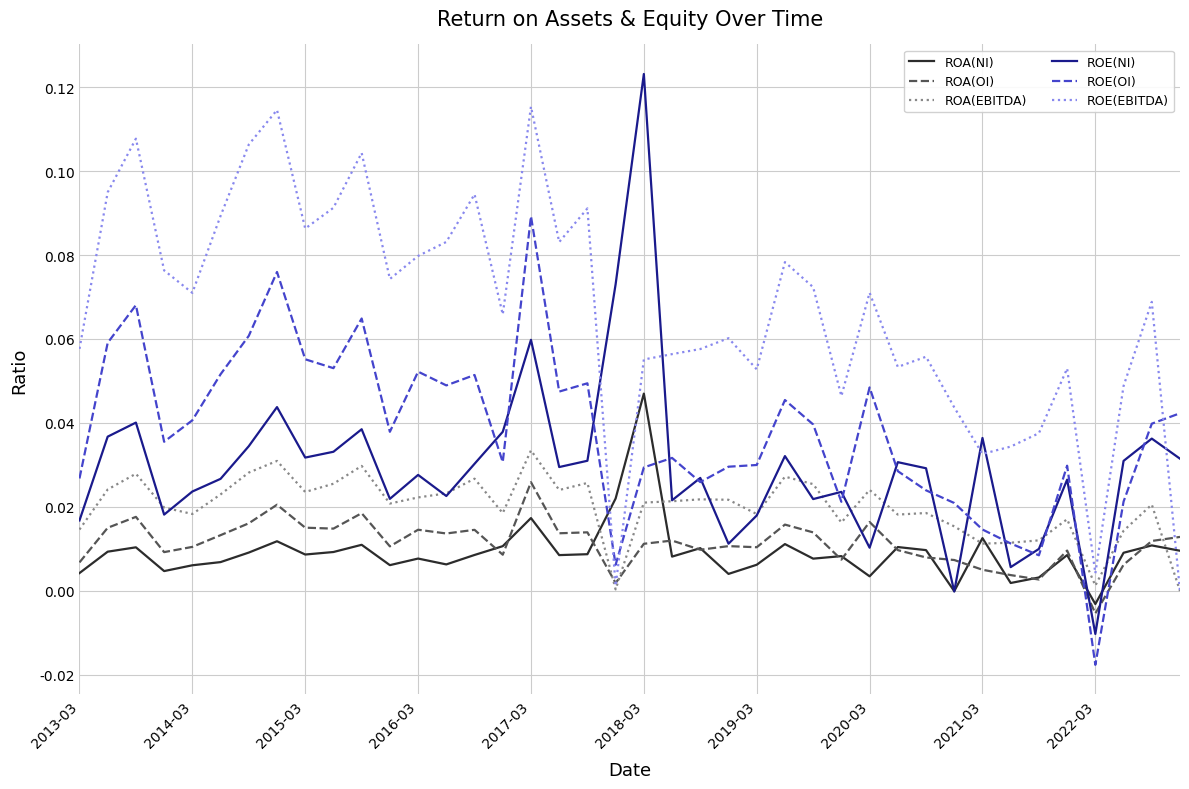

How many interior local valleys does the ROA(NI) series have?

12